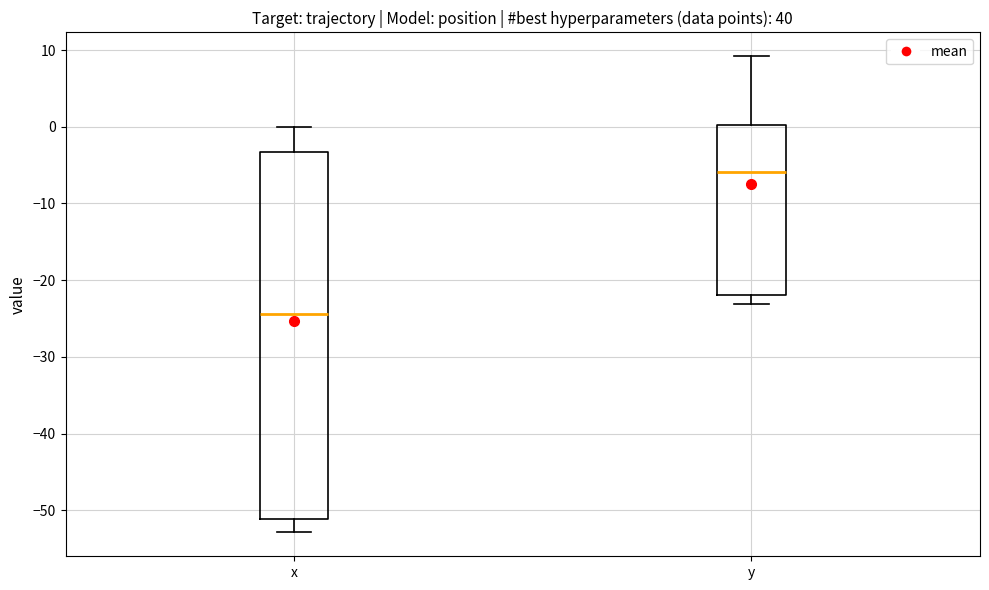

Which box's median line is the lowest?

x